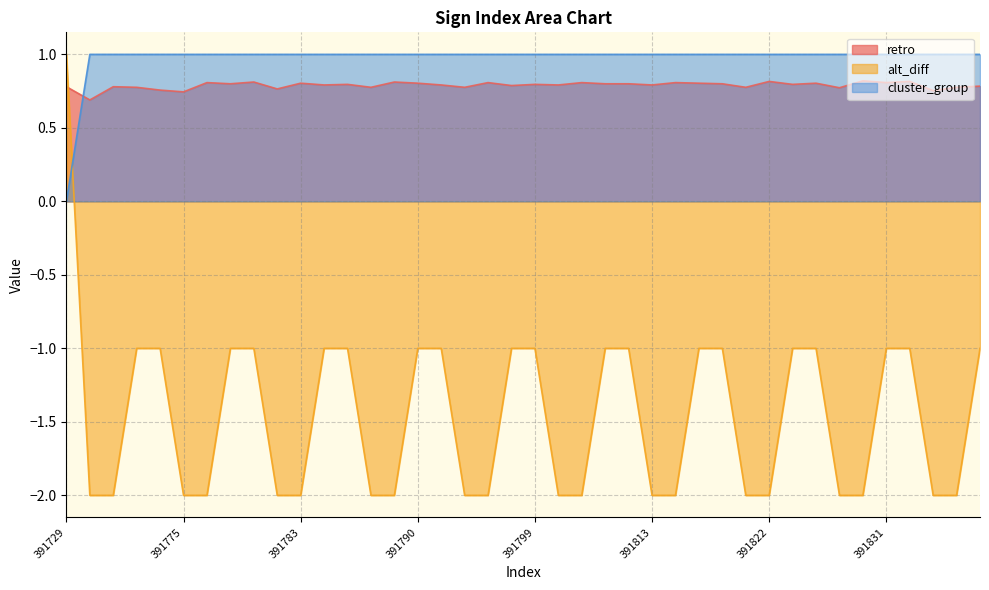

Reading right to left, what are all the values shown in this chart?

retro: 0.8	0.8	0.8	0.8	0.8	0.8	0.8	0.8	0.8	0.8	0.8	0.8	0.8	0.8	0.8	0.8	0.8	0.8	0.8	0.8	0.8	0.8	0.8	0.8	0.8	0.8	0.8	0.8	0.8	0.8	0.8	0.8	0.8	0.8	0.7	0.8	0.8	0.8	0.7	0.8
alt_diff: -1.0	-2.0	-2.0	-1.0	-1.0	-2.0	-2.0	-1.0	-1.0	-2.0	-2.0	-1.0	-1.0	-2.0	-2.0	-1.0	-1.0	-2.0	-2.0	-1.0	-1.0	-2.0	-2.0	-1.0	-1.0	-2.0	-2.0	-1.0	-1.0	-2.0	-2.0	-1.0	-1.0	-2.0	-2.0	-1.0	-1.0	-2.0	-2.0	1.0
cluster_group: 1.0	1.0	1.0	1.0	1.0	1.0	1.0	1.0	1.0	1.0	1.0	1.0	1.0	1.0	1.0	1.0	1.0	1.0	1.0	1.0	1.0	1.0	1.0	1.0	1.0	1.0	1.0	1.0	1.0	1.0	1.0	1.0	1.0	1.0	1.0	1.0	1.0	1.0	1.0	0.0